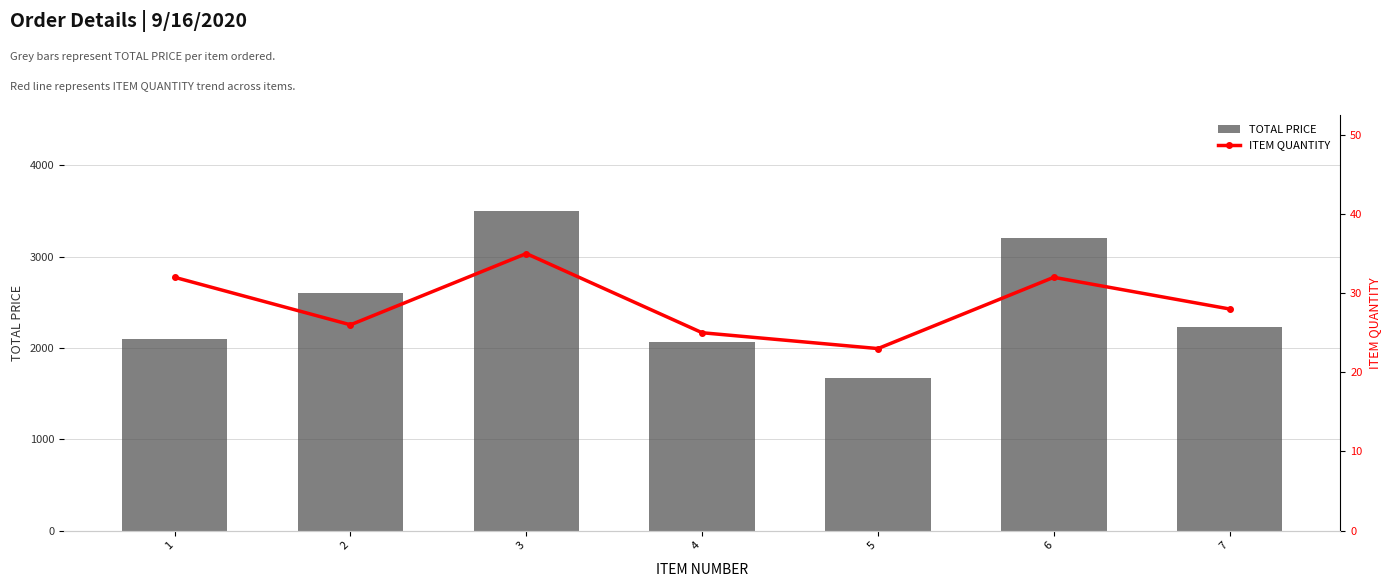

The TOTAL PRICE series shows 2600.0 at 2. True or false?

True